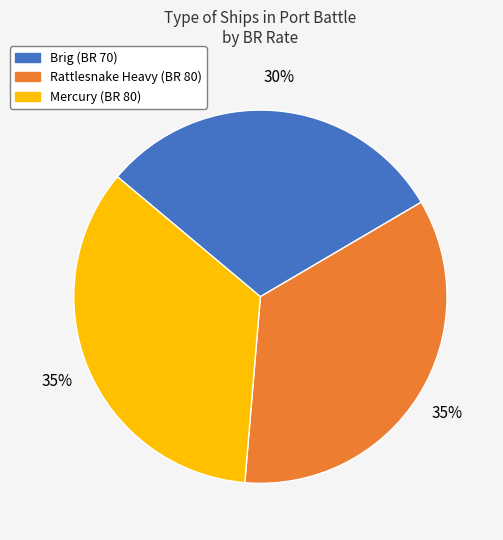

The Mercury slice represents 27% of the pie. True or false?

False